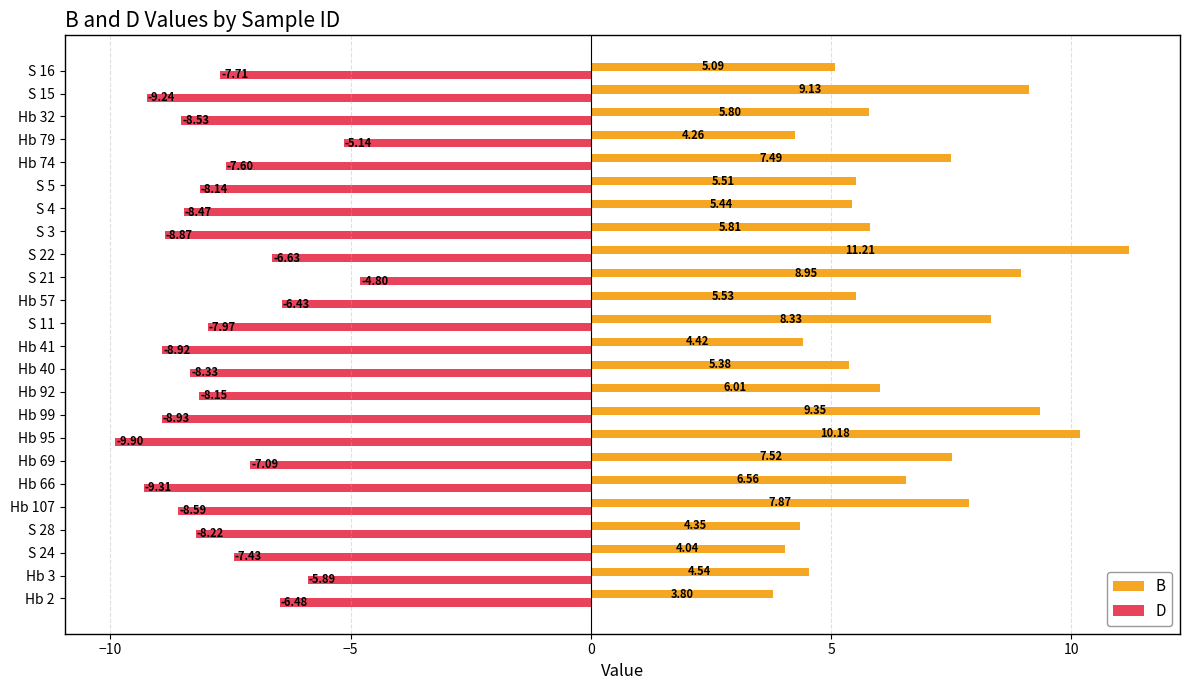

Is the value of B at Hb 32 greater than the value of D at S 16?

Yes